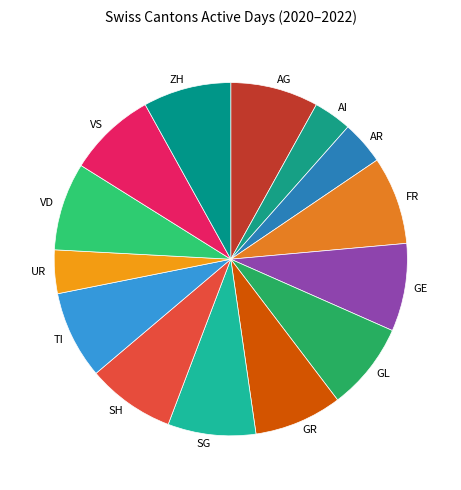

The AI slice represents 3% of the pie. True or false?

True